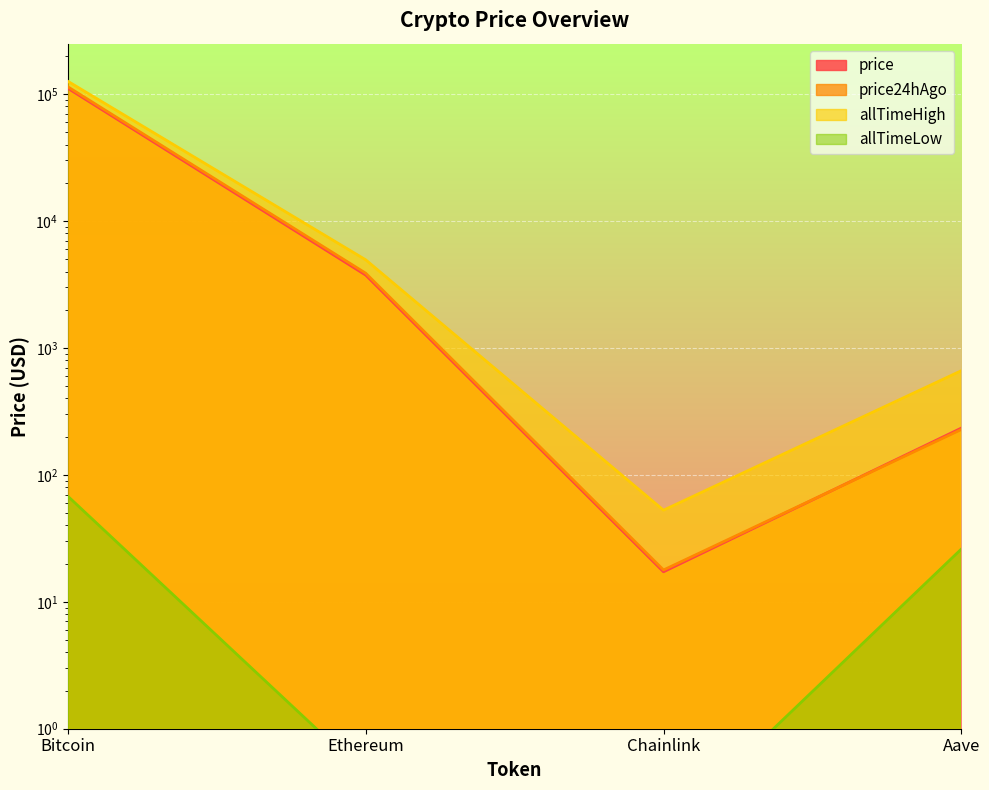

How many lines are shown in the chart?

4